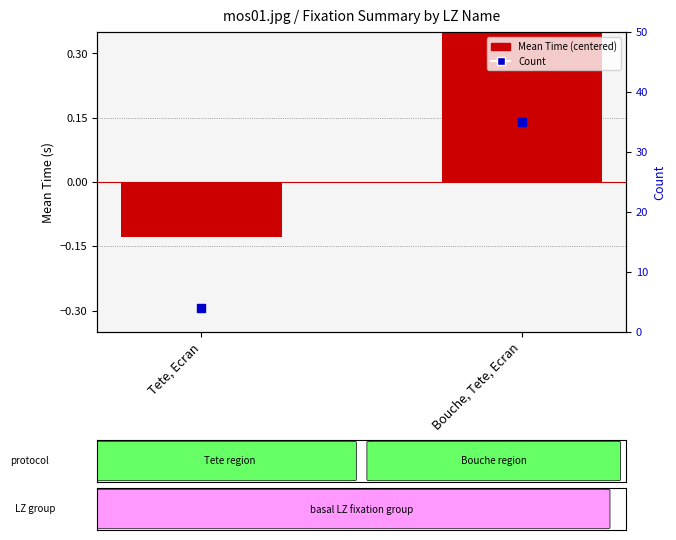

Which series contains the highest Y value?

Count